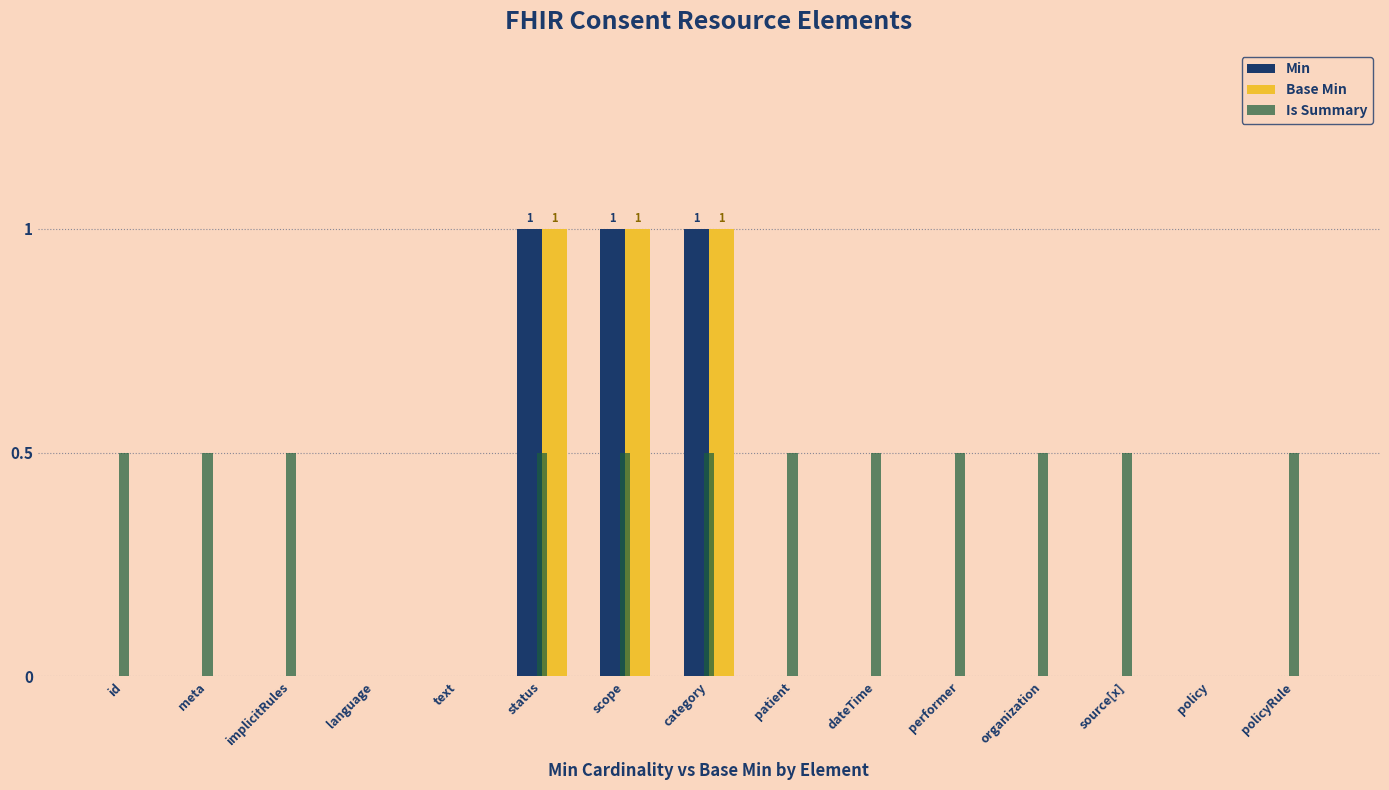

Reading left to right, extract all data points from this chart.

Min: 0.0	0.0	0.0	0.0	0.0	1.0	1.0	1.0	0.0	0.0	0.0	0.0	0.0	0.0	0.0
Base Min: 0.0	0.0	0.0	0.0	0.0	1.0	1.0	1.0	0.0	0.0	0.0	0.0	0.0	0.0	0.0
Is Summary: 0.5	0.5	0.5	0.0	0.0	0.5	0.5	0.5	0.5	0.5	0.5	0.5	0.5	0.0	0.5